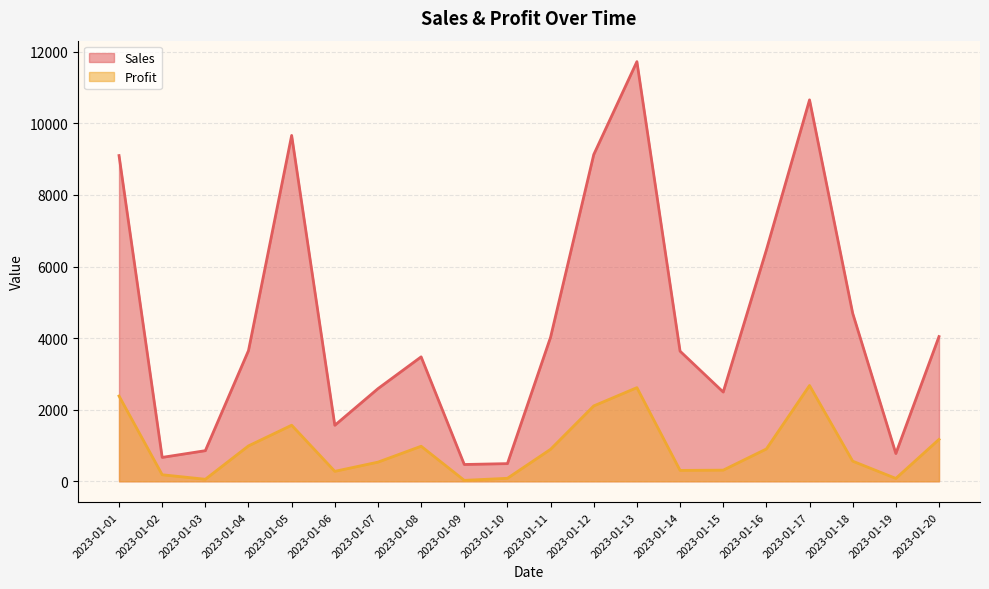

What is the value of the Profit point at the 19th from the left?

79.7